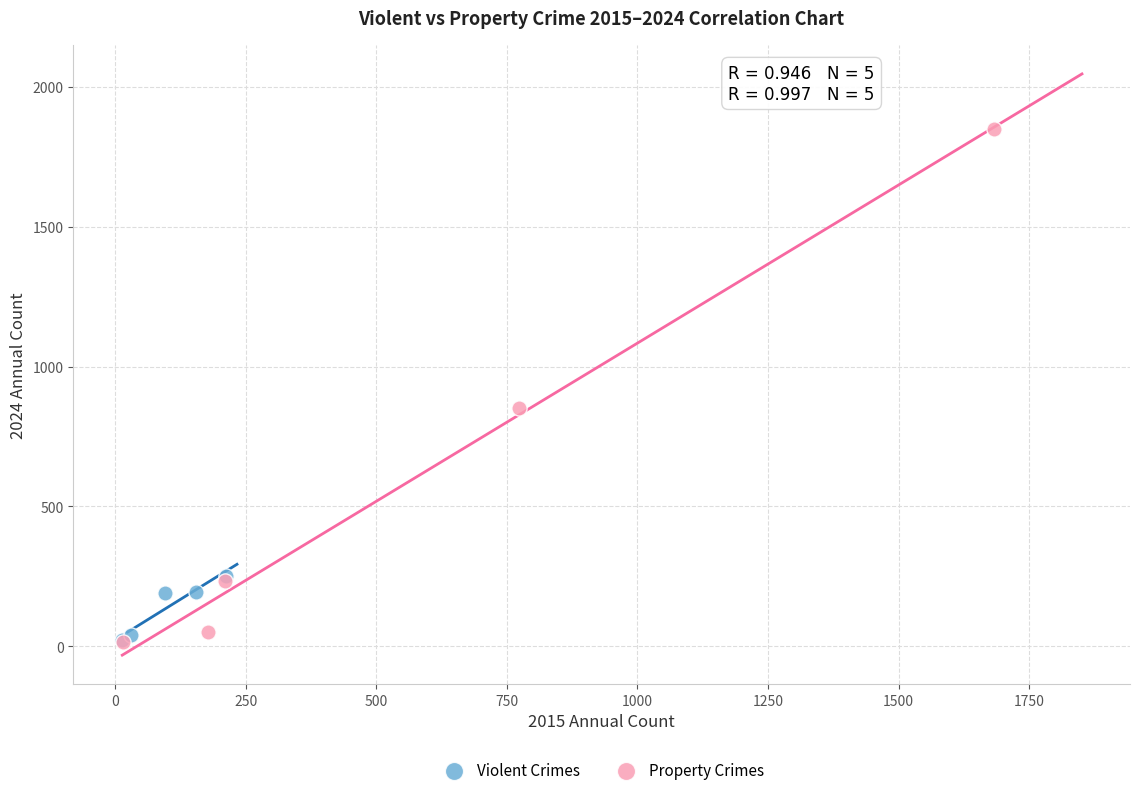

Which series has the largest Y range (max minus min)?

Property Crimes